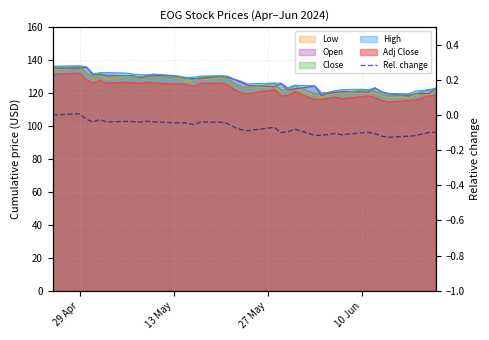

True or false: the data shows -0.0 at 37.

False